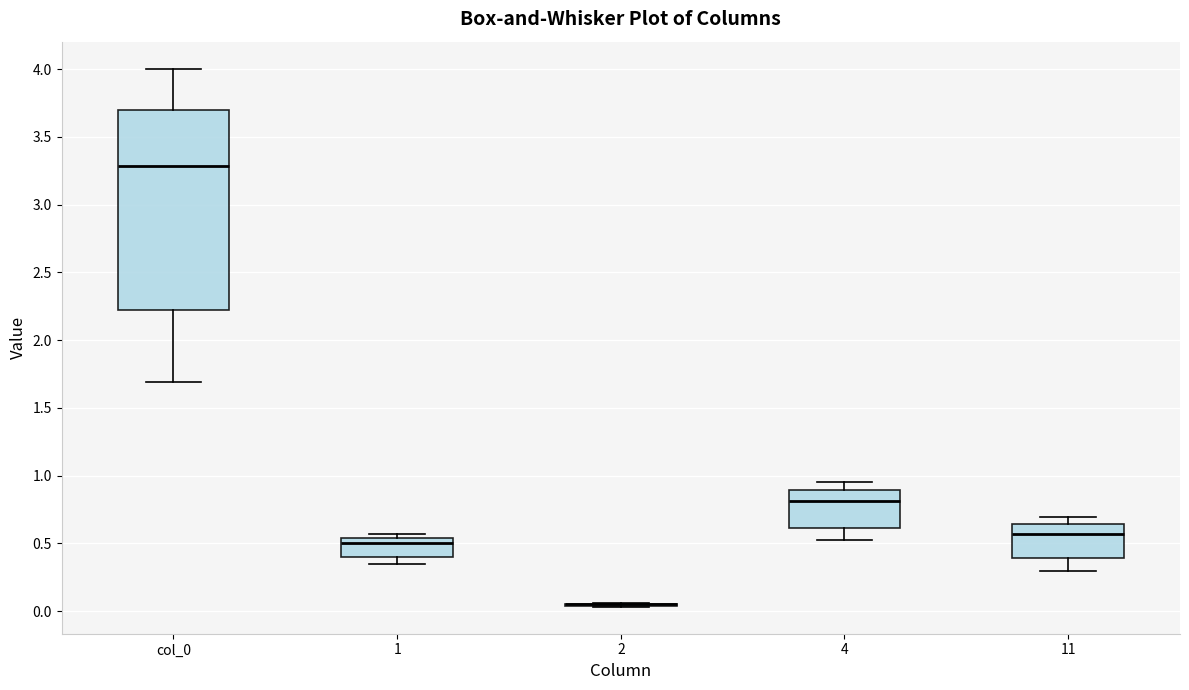

Reading left to right, transcribe this box plot: for each box, give where its median line is, the range the box spans, and where its two whiskers end, as read against the y-axis. The values are not printed on the chart, so give them approximately, as read against the axis.

col_0: median 3.30, box 2.25 to 3.70, whiskers 1.70 to 4.00
1: median 0.50, box 0.40 to 0.55, whiskers 0.35 to 0.55 (just above the box's upper edge)
2: box collapsed to a line at 0.05, whiskers 0.05 to 0.05
4: median 0.80, box 0.60 to 0.90, whiskers 0.55 to 0.95
11: median 0.55, box 0.40 to 0.65, whiskers 0.30 to 0.70